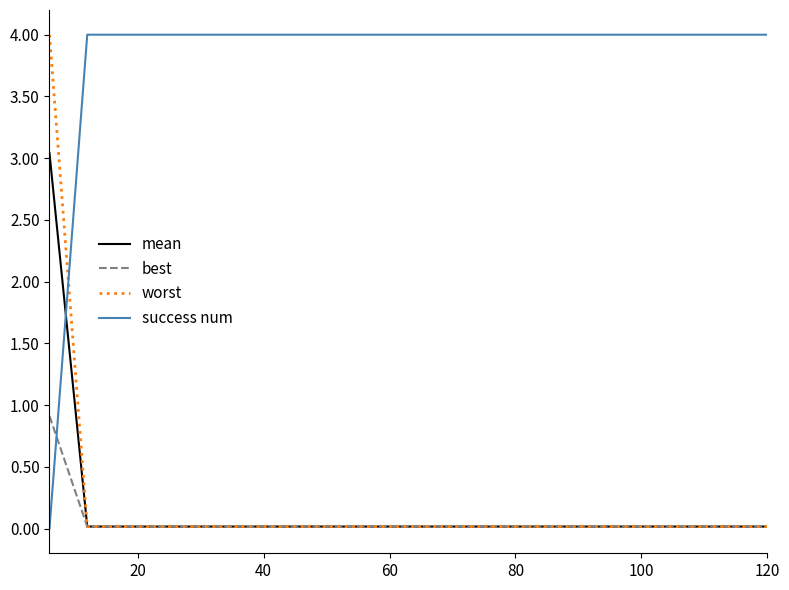

Does the chart display data point markers on the line(s)?

No